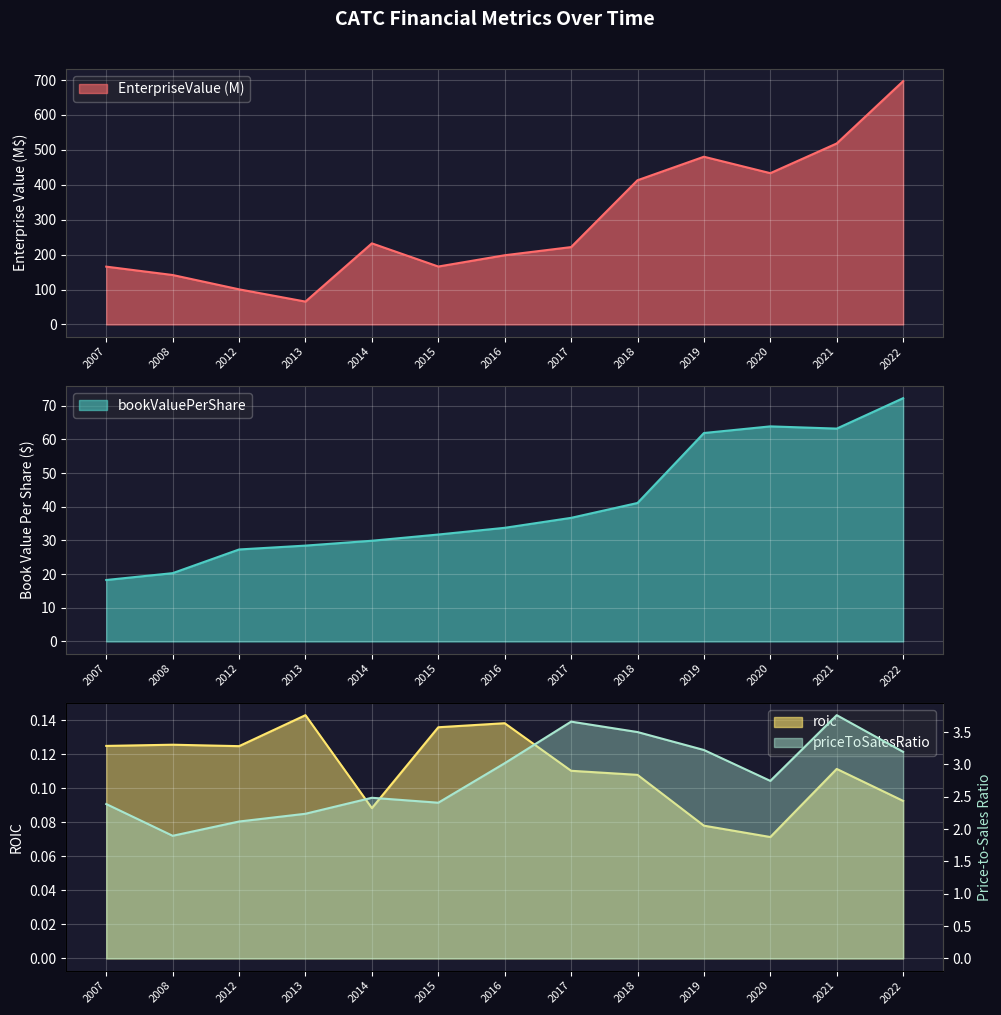

What is the sum of the priceToSalesRatio values at 2017 and 2016?

6.7